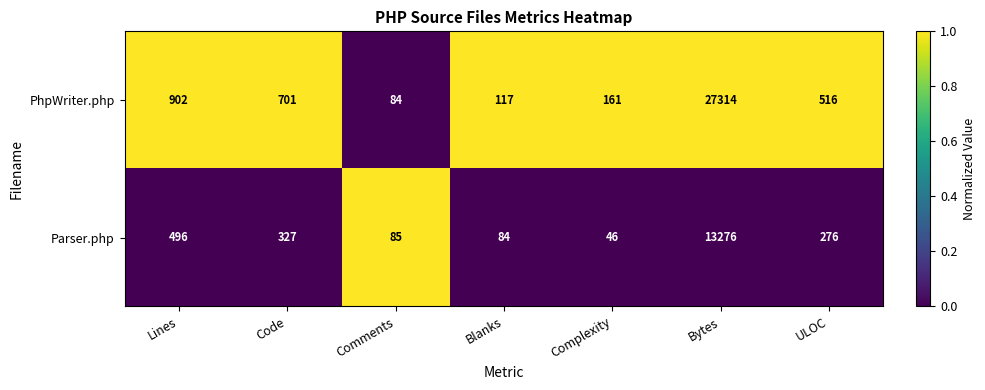

What is the spread (max minus min) of values at Bytes?

14038